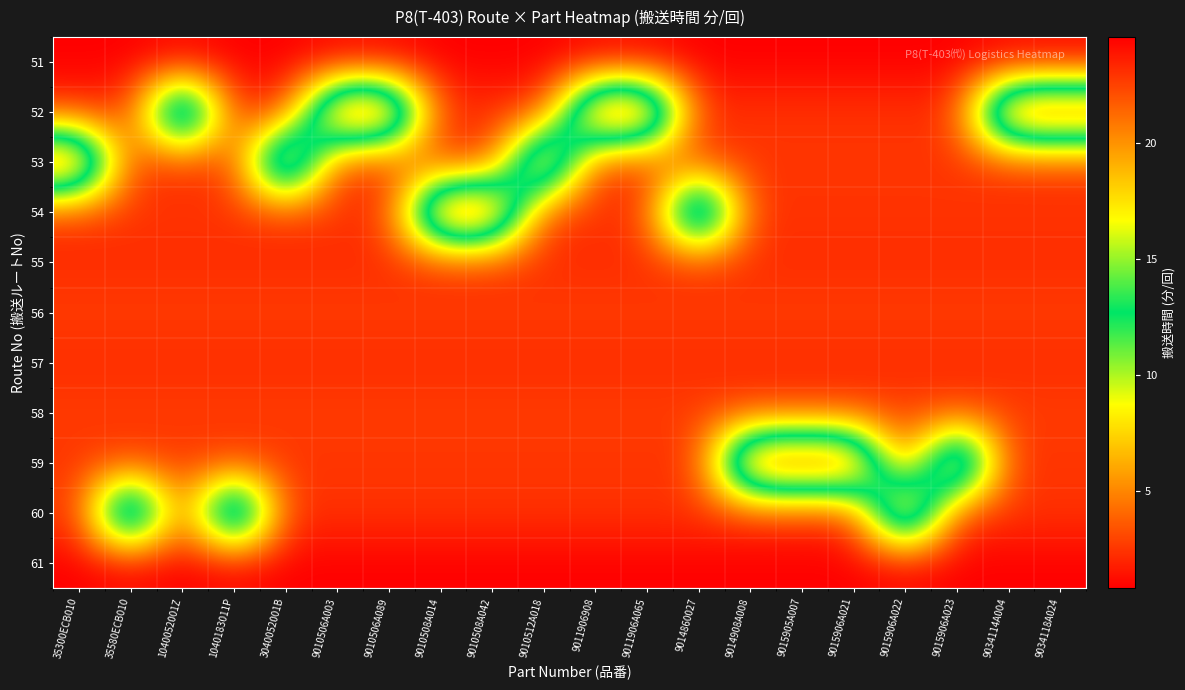

List the series in order of their peak value, highest first.

52, 53, 54, 59, 60, 56, 58, 55, 57, 51, 61